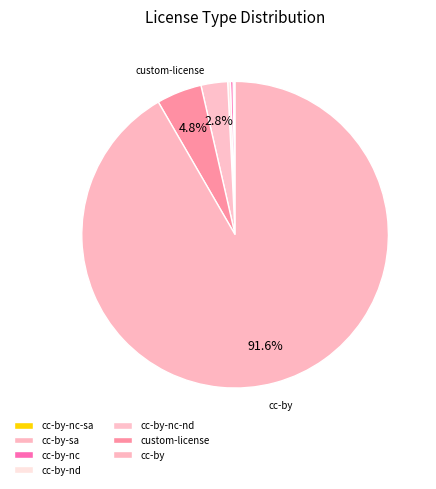

Which slice represents more than half of the pie?

cc-by